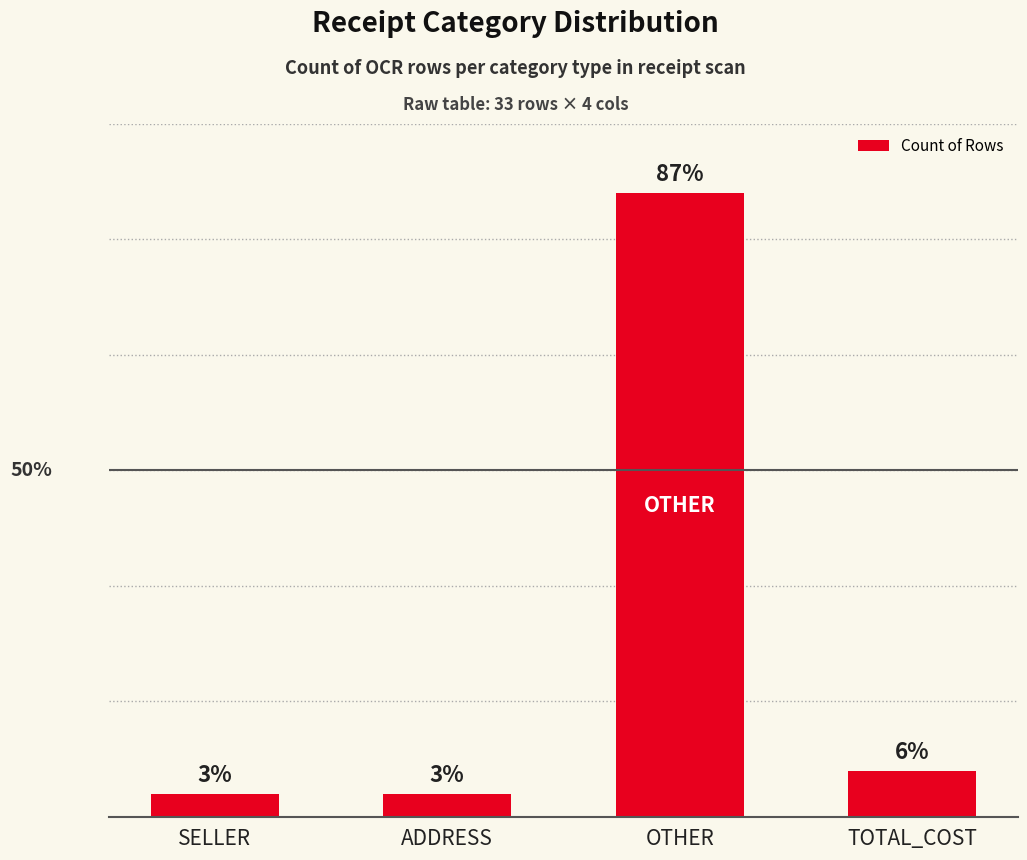

Where is the data nearest to the value 14?

TOTAL_COST